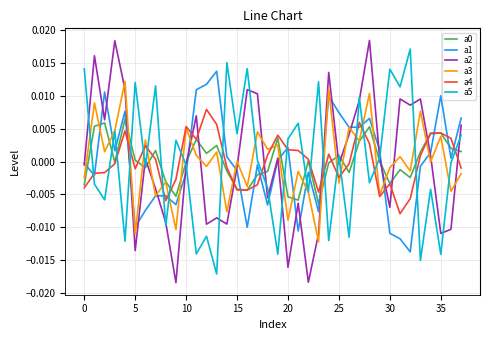

Which series has the largest range (max minus min)?

a2